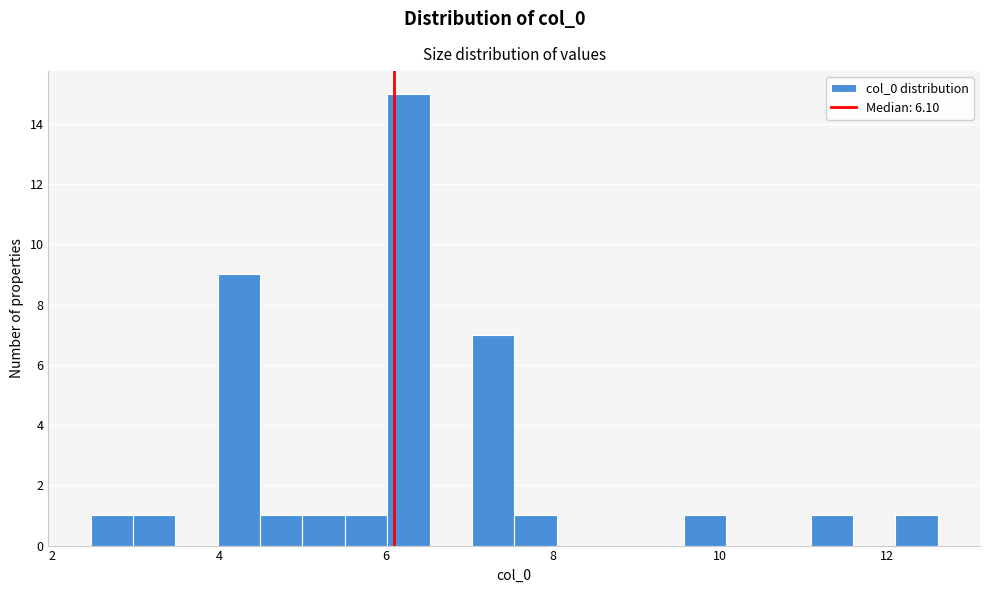

Around what value on the x-axis is the tallest bar? Give the approximate position of its centre, as read against the axis.

6.2